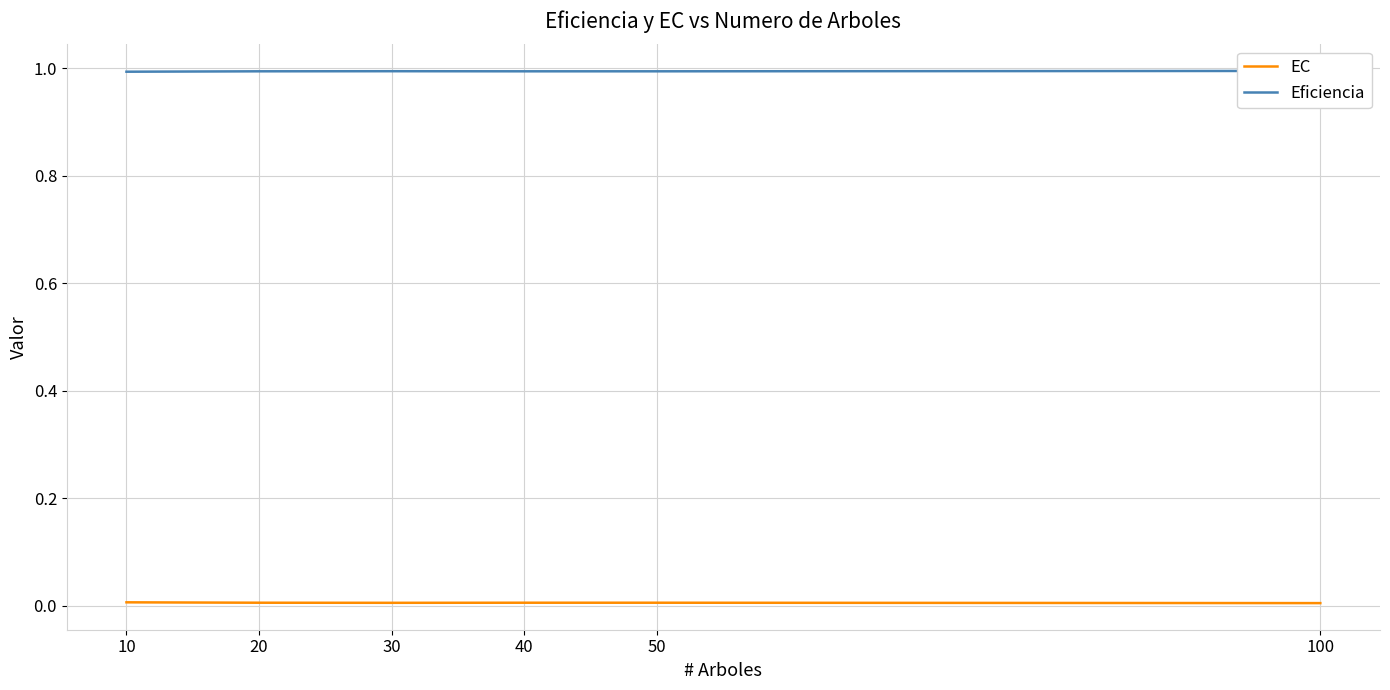

What is the total value across all series at 40?

1.0